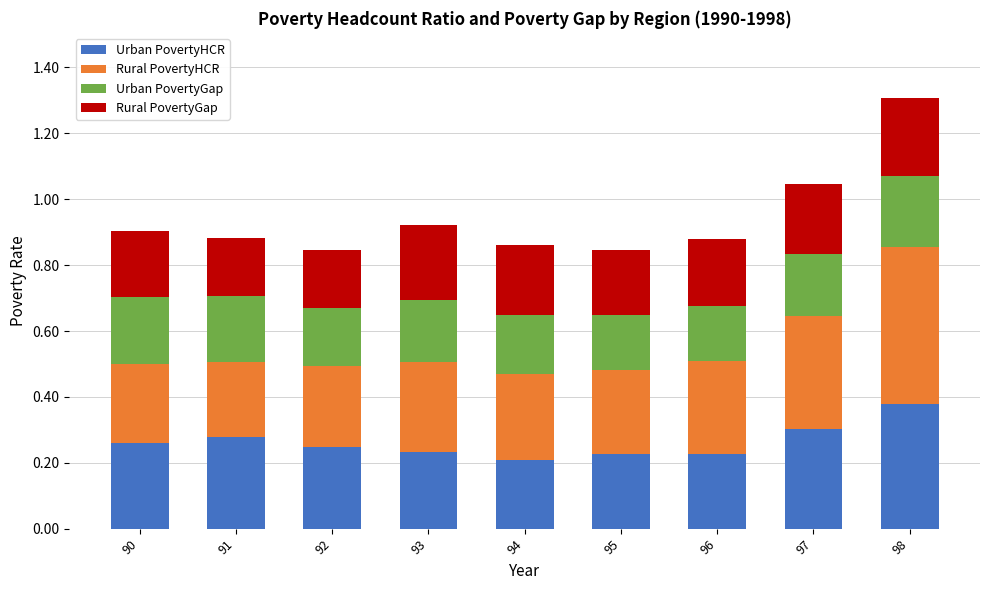

At which category is the sum across all series the highest?

98